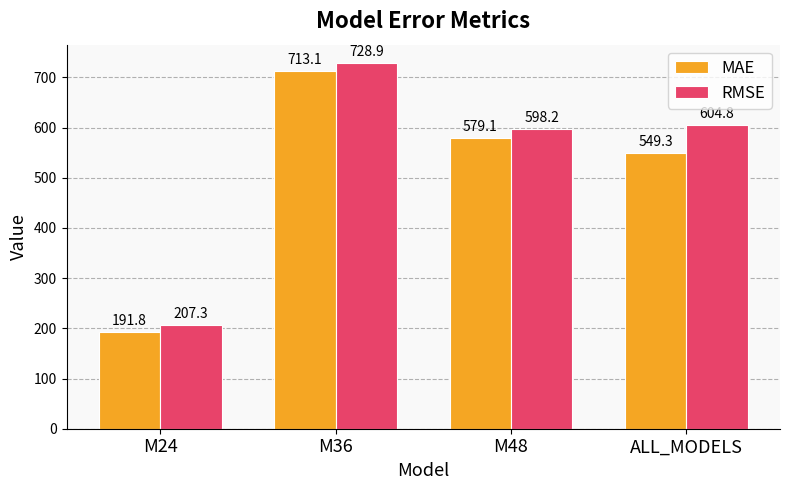

What is the sum of the MAE values at M48 and M24?

770.8